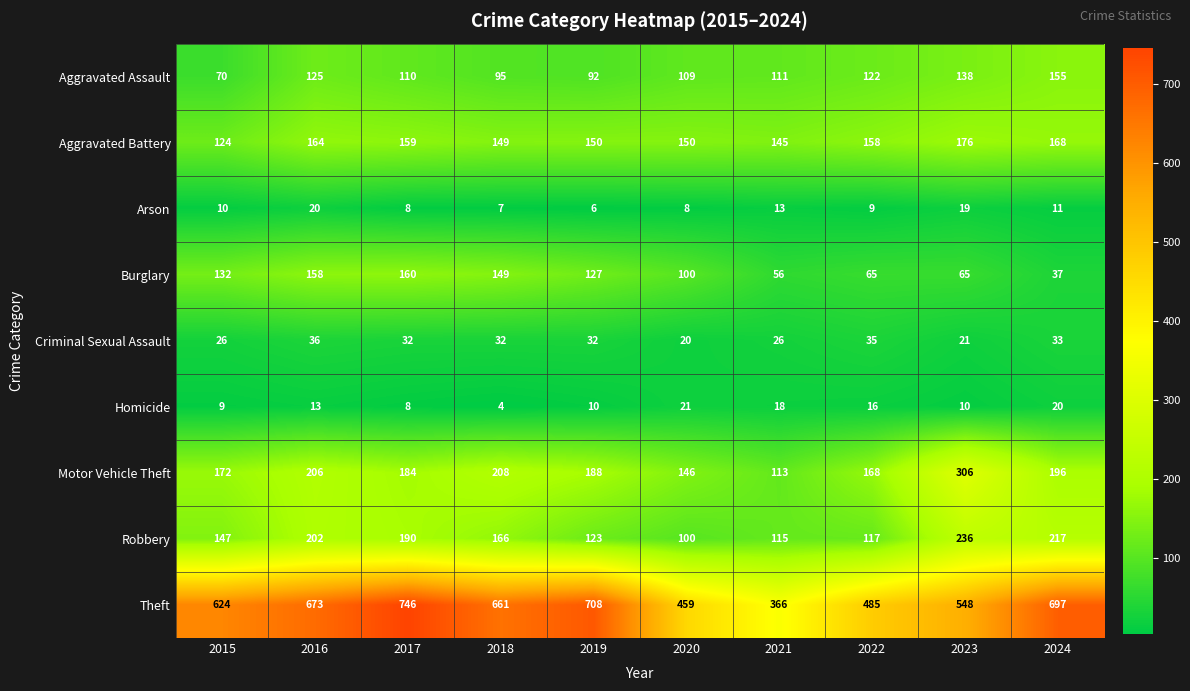

What is the total value across all series at 2023?

1519